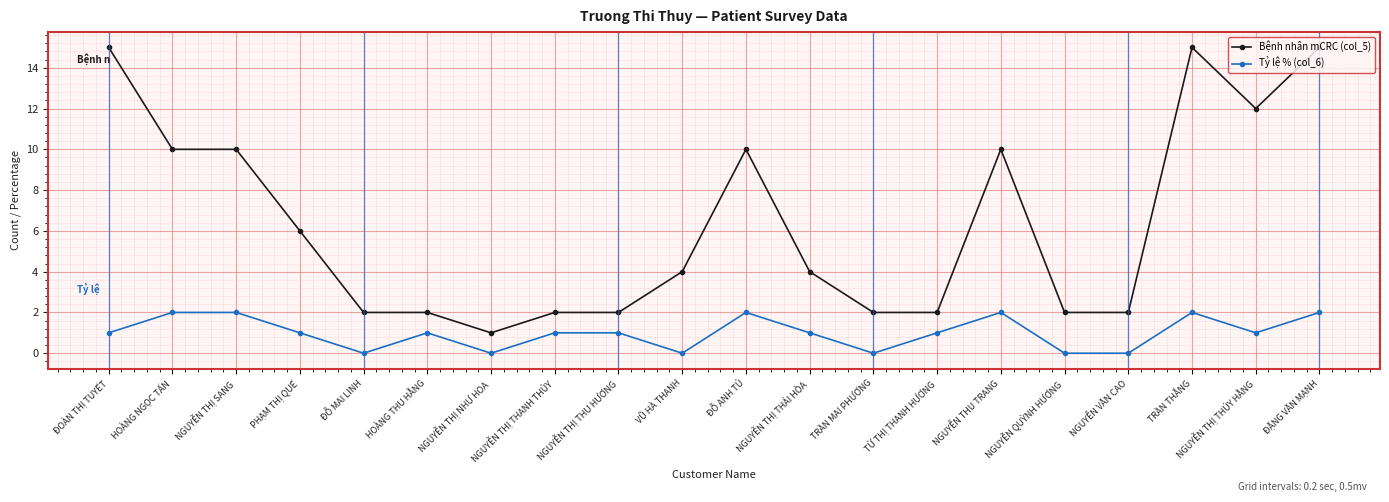

What is the lowest value of the Bệnh nhân mCRC (col_5) series?

1